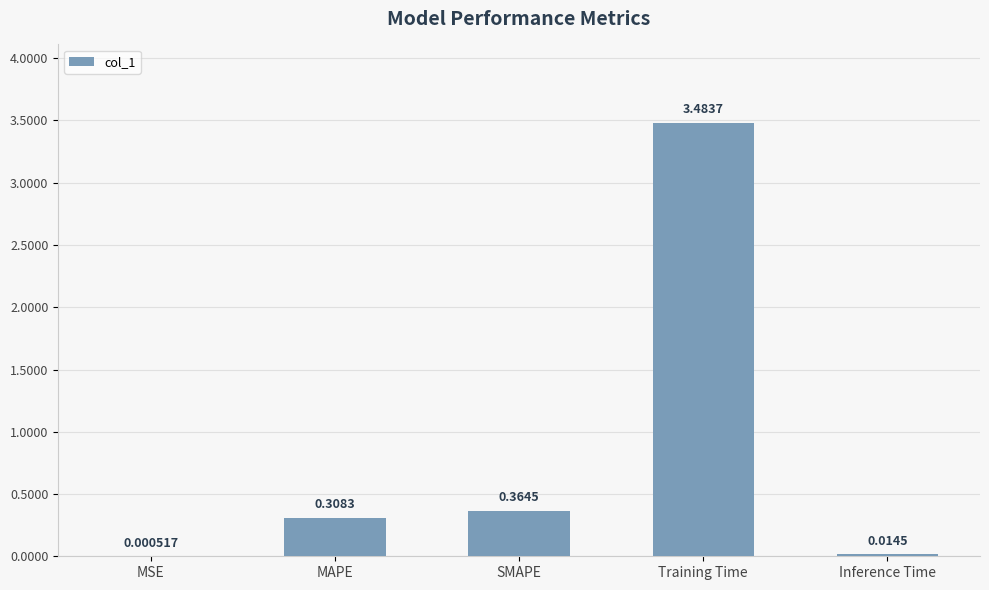

Does the chart contain stacked bars?

No